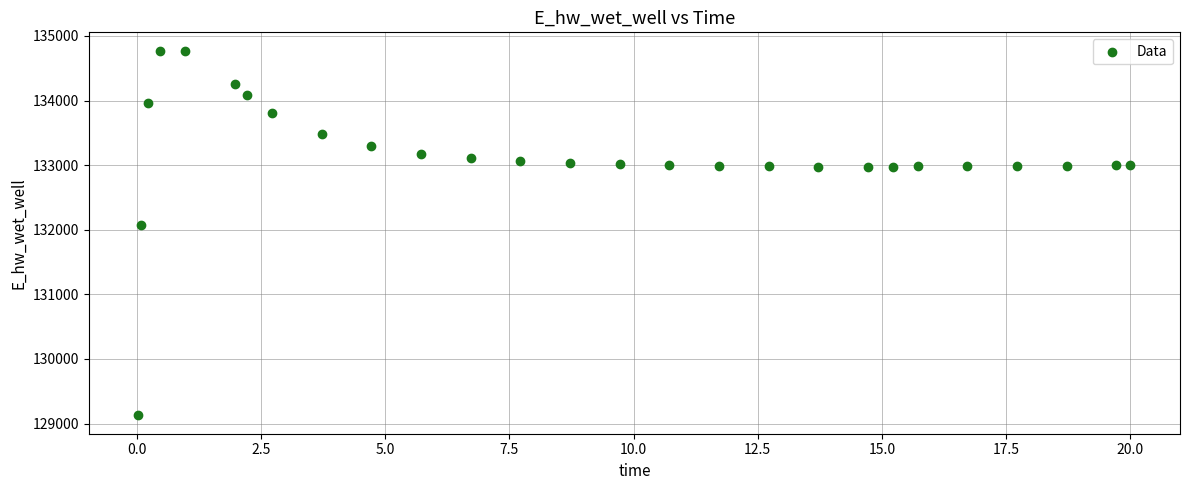

What is the range of Y values (max minus min)?

5649.0